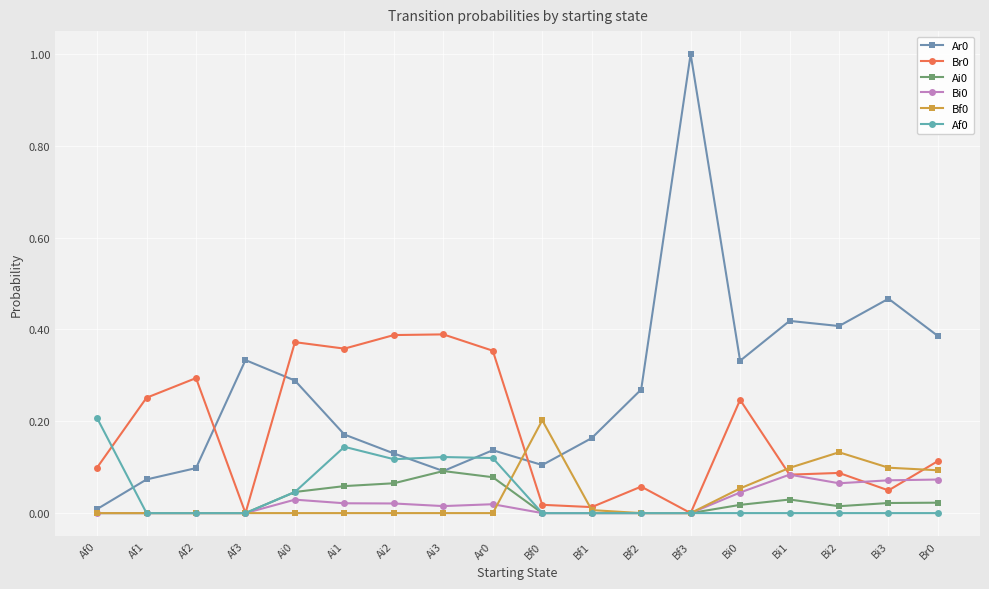

The Bf0 series shows 0.0 at Af1. True or false?

True